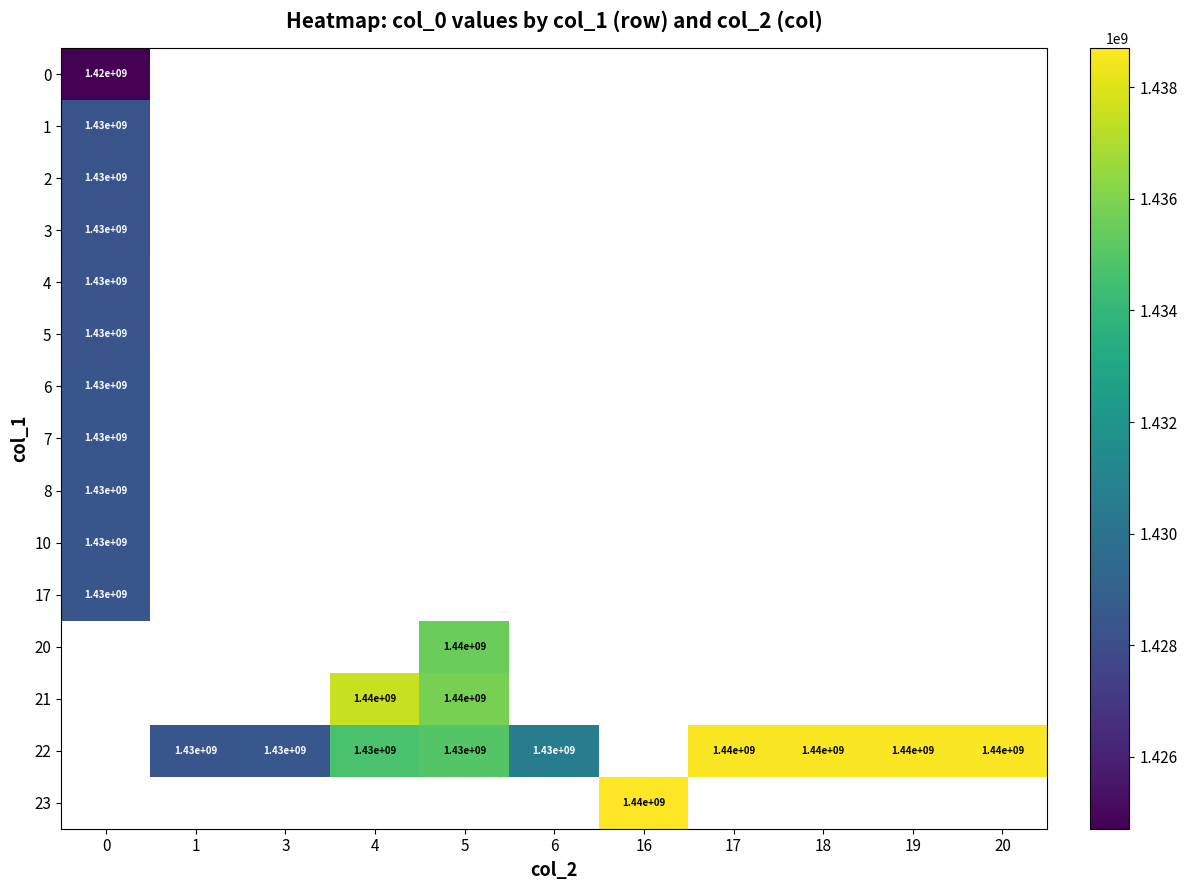

True or false: 22 has a value of 725290387 at 18.

False